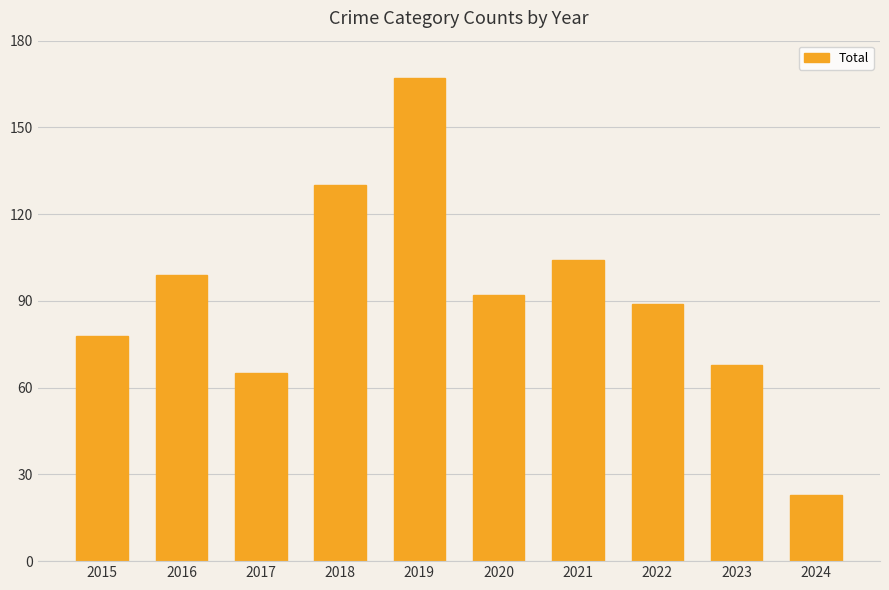

Which has a higher value, 2015 or 2024?

2015